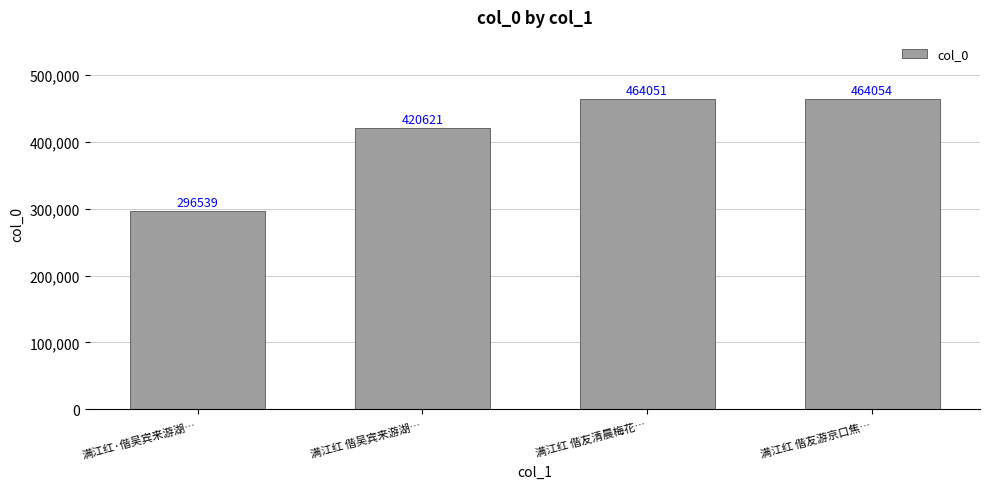

Read the value at 满江红 偕吴宾来游湖….

420621